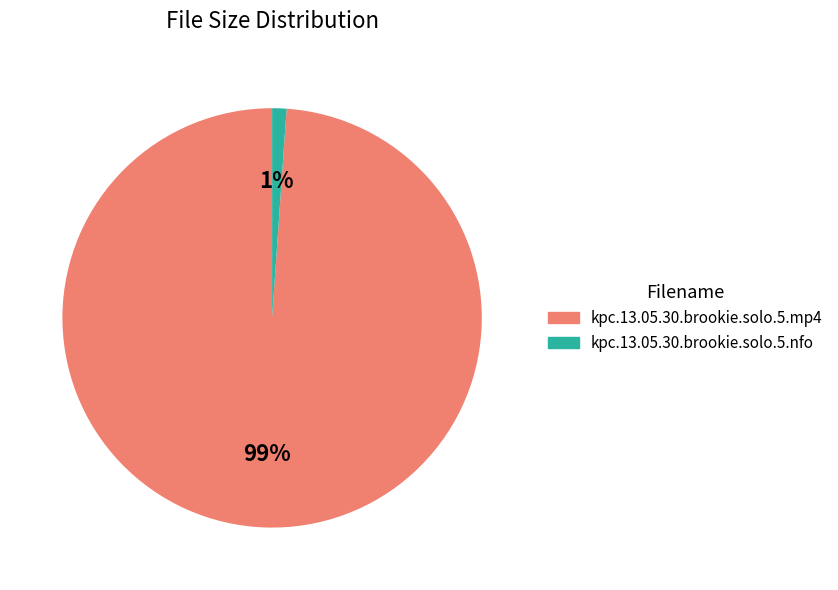

What percentage is the kpc.13.05.30.brookie.solo.5.mp4 slice, to the nearest percent?

99%